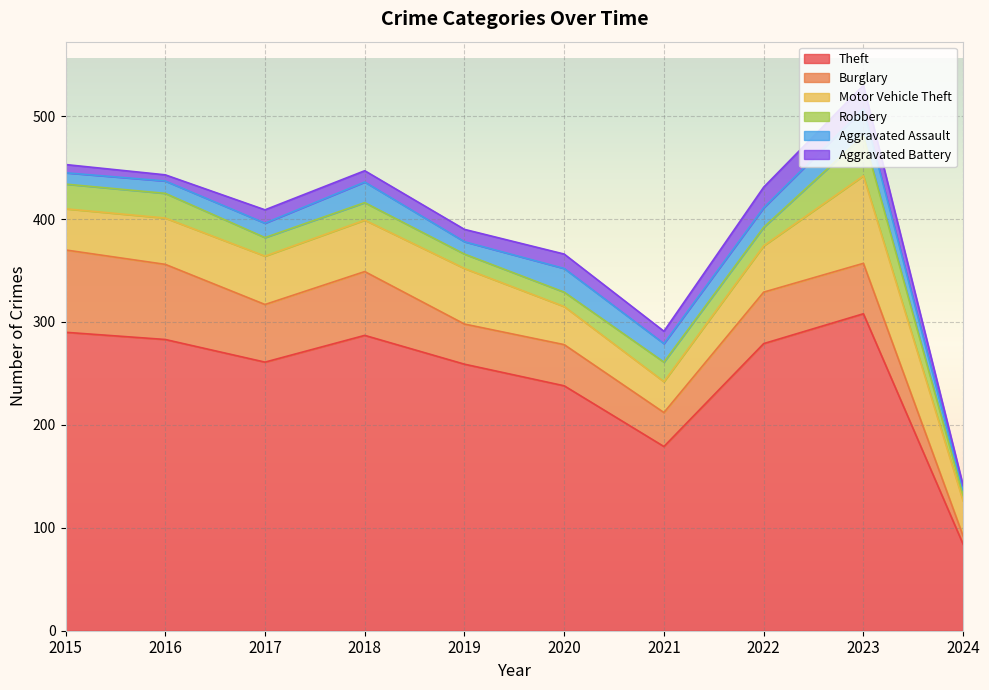

What is the average value of the Motor Vehicle Theft series?

47